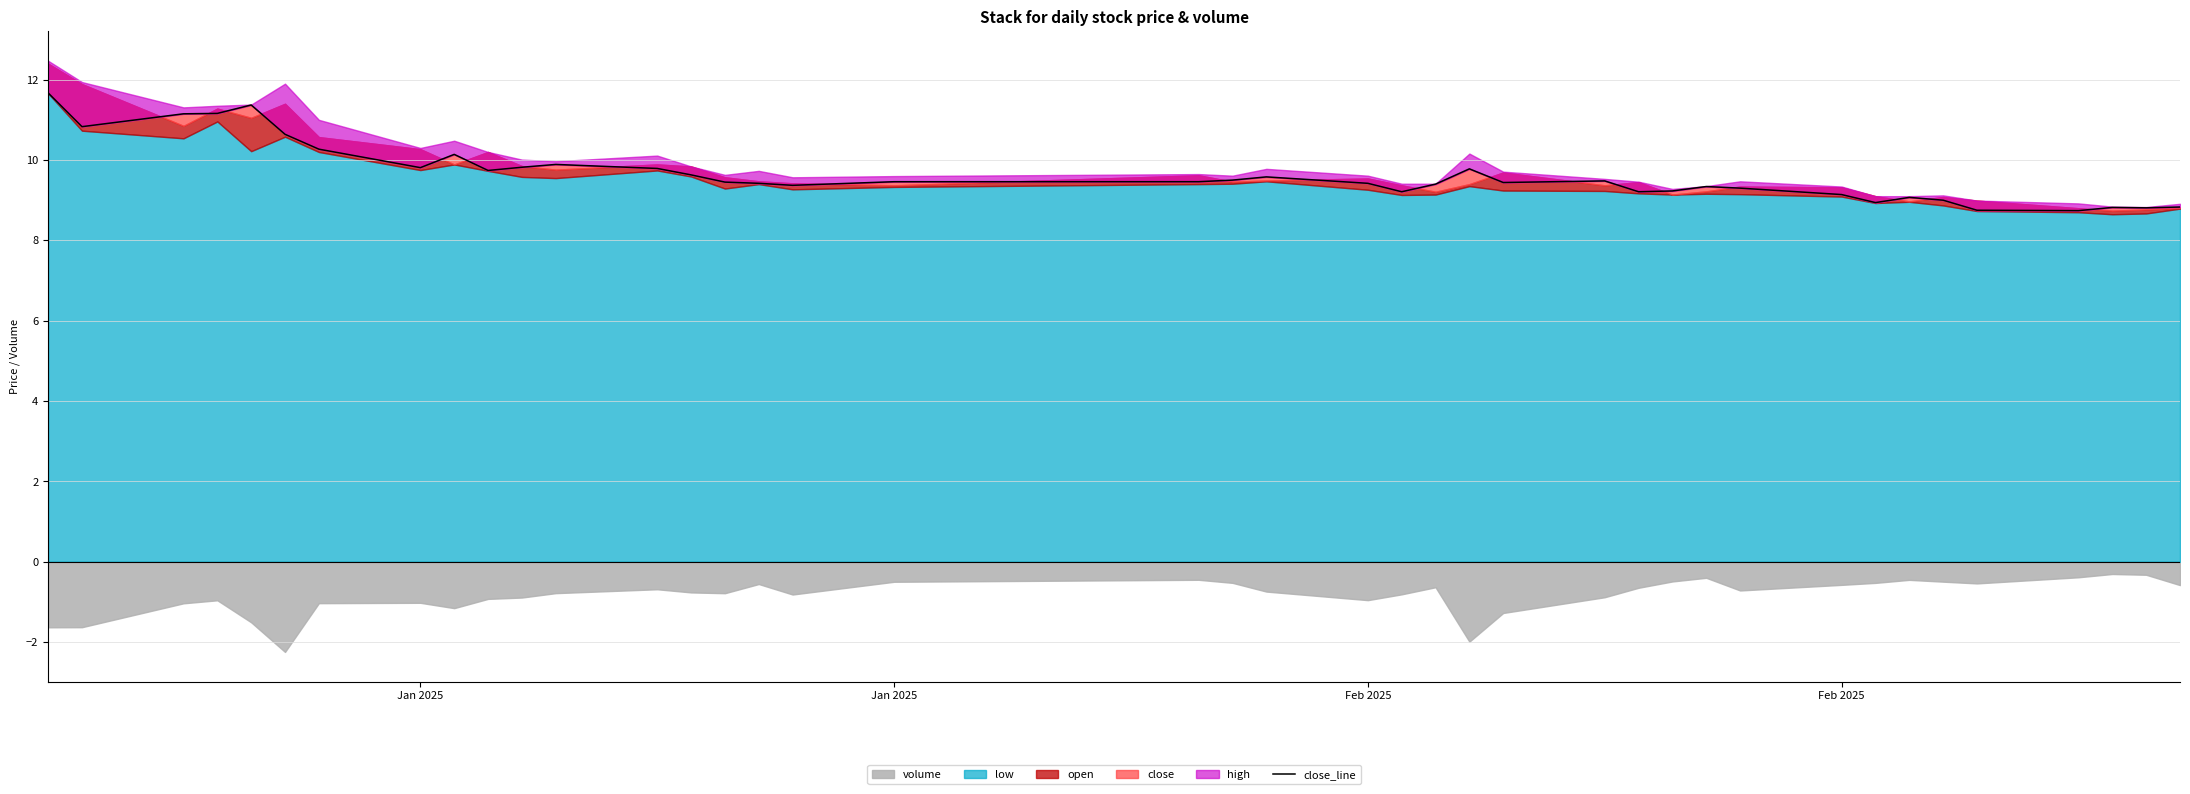

Reading left to right, list all the values displayed in this chart.

11.7	10.8	11.2	11.2	11.4	10.6	10.3	9.8	10.1	9.7	9.8	9.9	9.8	9.6	9.4	9.4	9.4	9.5	9.5	9.5	9.6	9.4	9.2	9.4	9.8	9.4	9.5	9.2	9.2	9.3	9.3	9.1	8.9	9.1	9.0	8.8	8.7	8.8	8.8	8.8